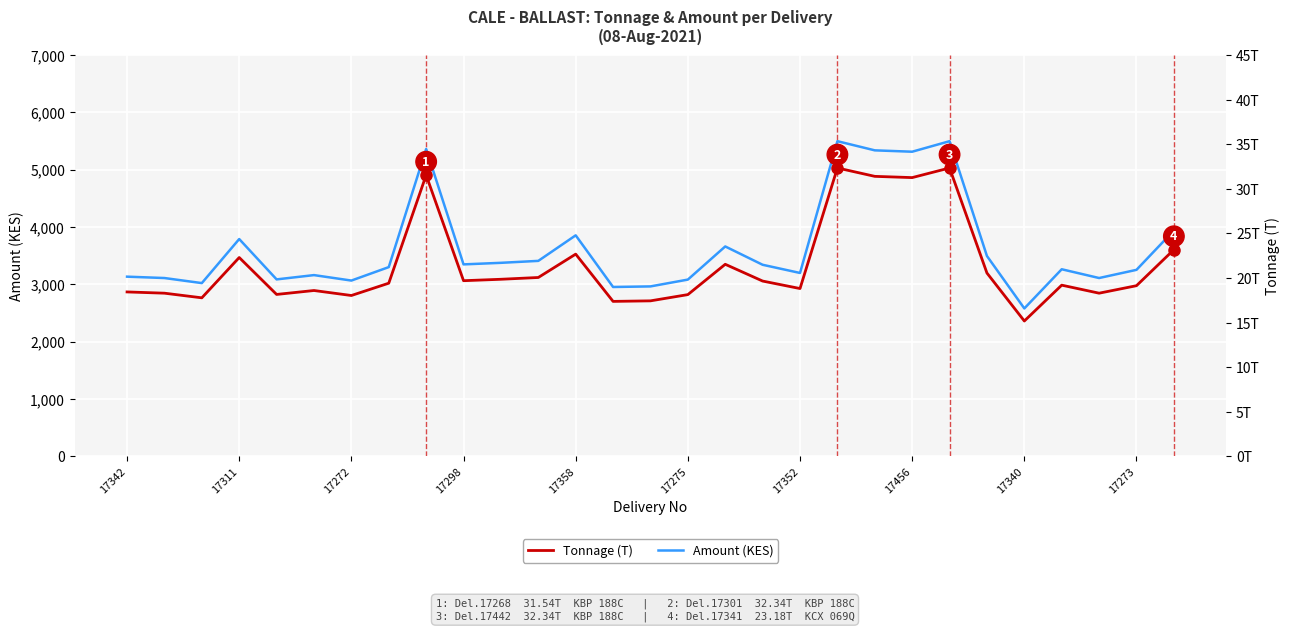

What value does the Amount (KES) series have at 17?

3342.2